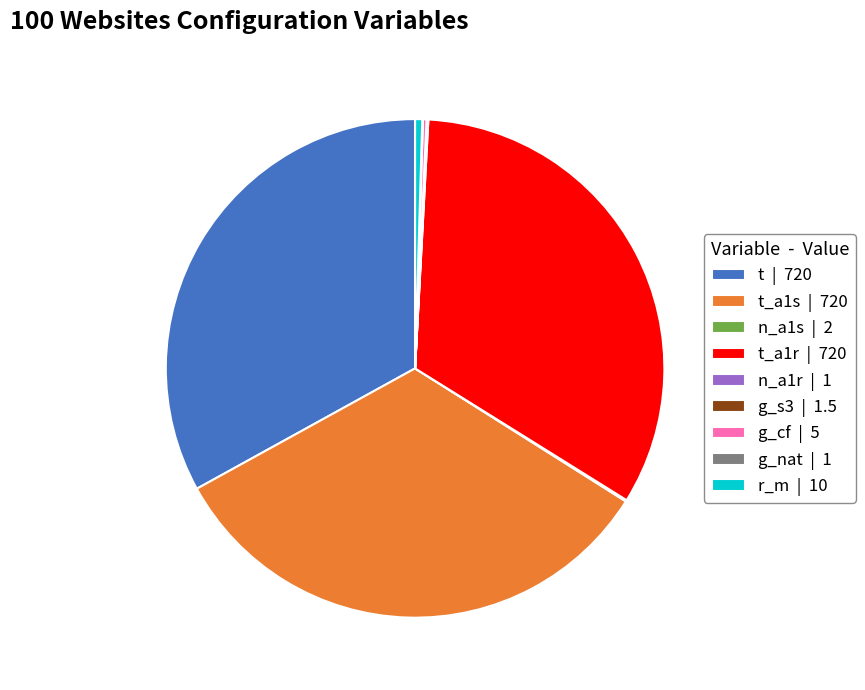

The t | 720 slice represents 22% of the pie. True or false?

False